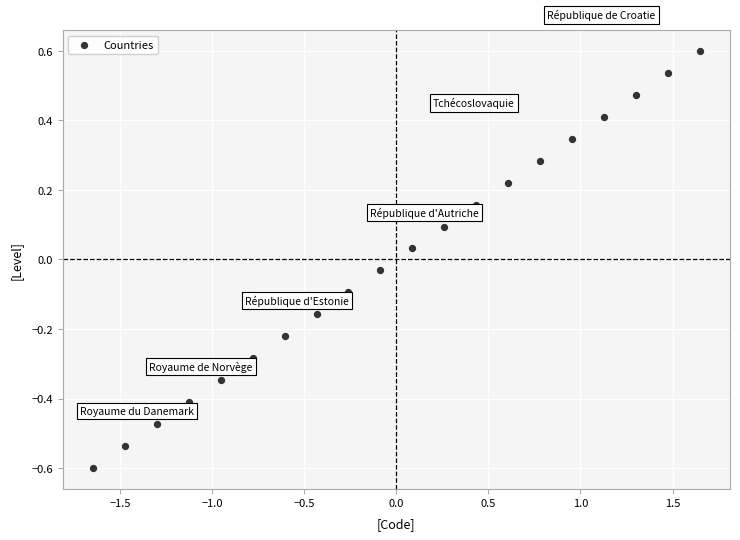

What is the range of X values (max minus min)?

3.3